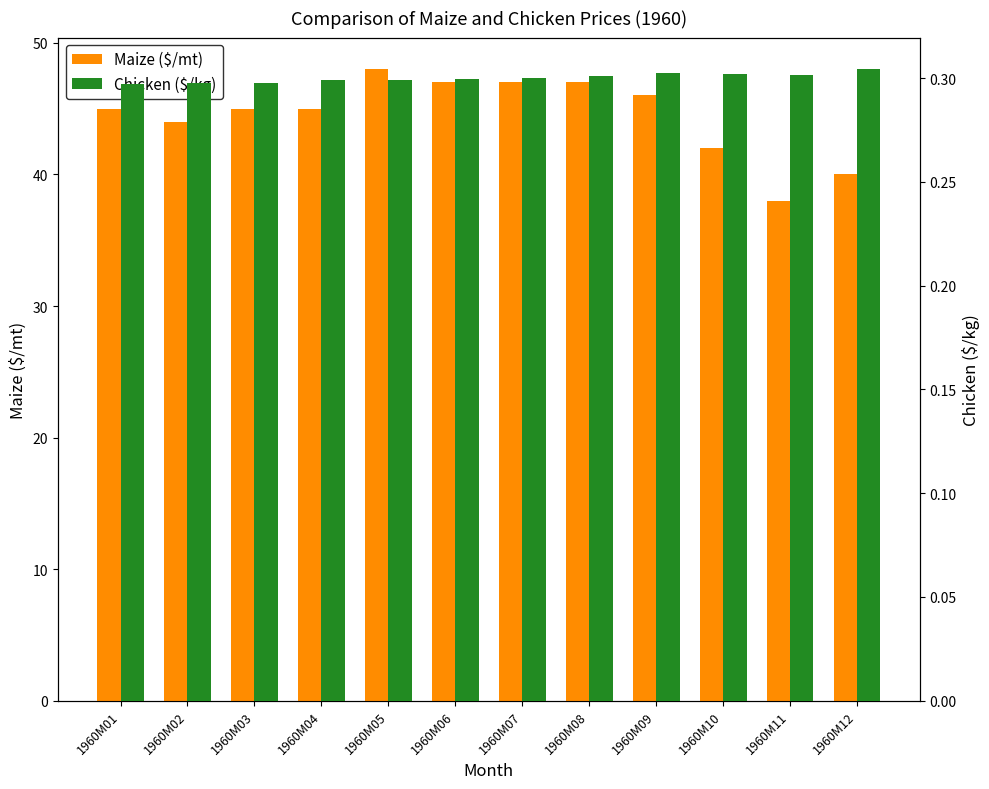

At which category is the sum across all series the highest?

1960M05